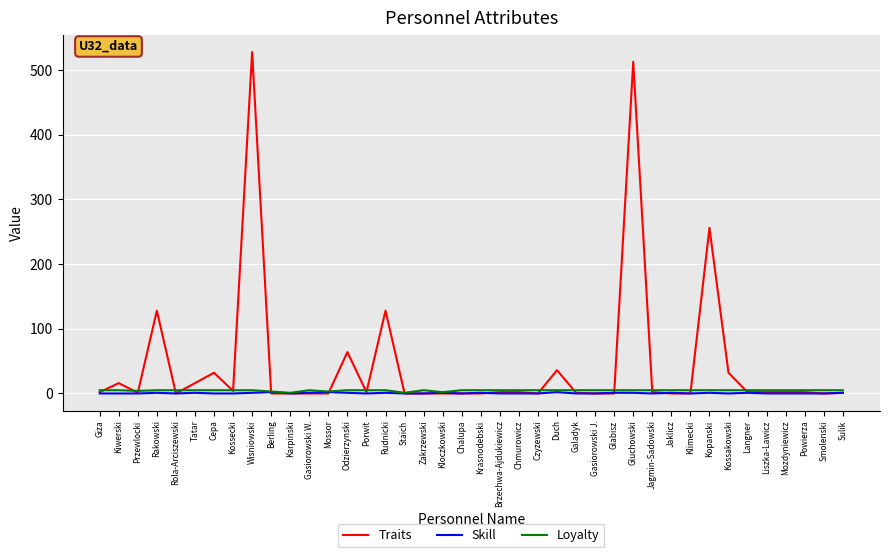

Is this an area chart (filled region under the line)?

No